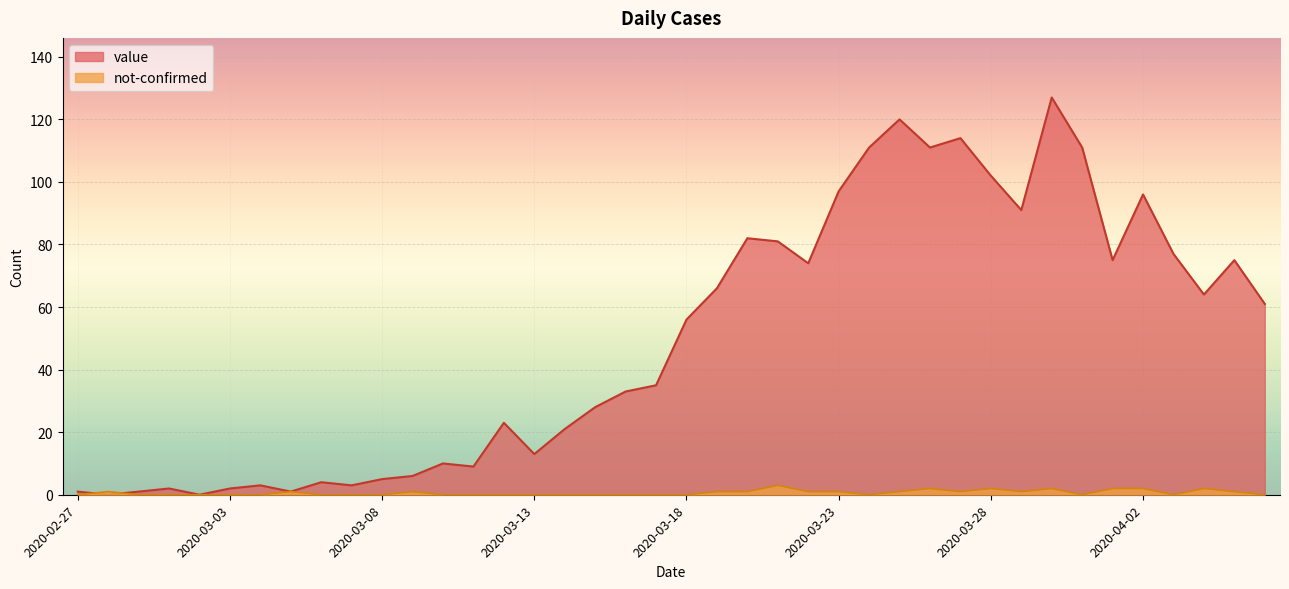

Reading left to right, list all the values displayed in this chart.

value: 1	0	1	2	0	2	3	1	4	3	5	6	10	9	23	13	21	28	33	35	56	66	82	81	74	97	111	120	111	114	102	91	127	111	75	96	77	64	75	61
not-confirmed: 0	1	0	0	0	0	0	1	0	0	0	1	0	0	0	0	0	0	0	0	0	1	1	3	1	1	0	1	2	1	2	1	2	0	2	2	0	2	1	0